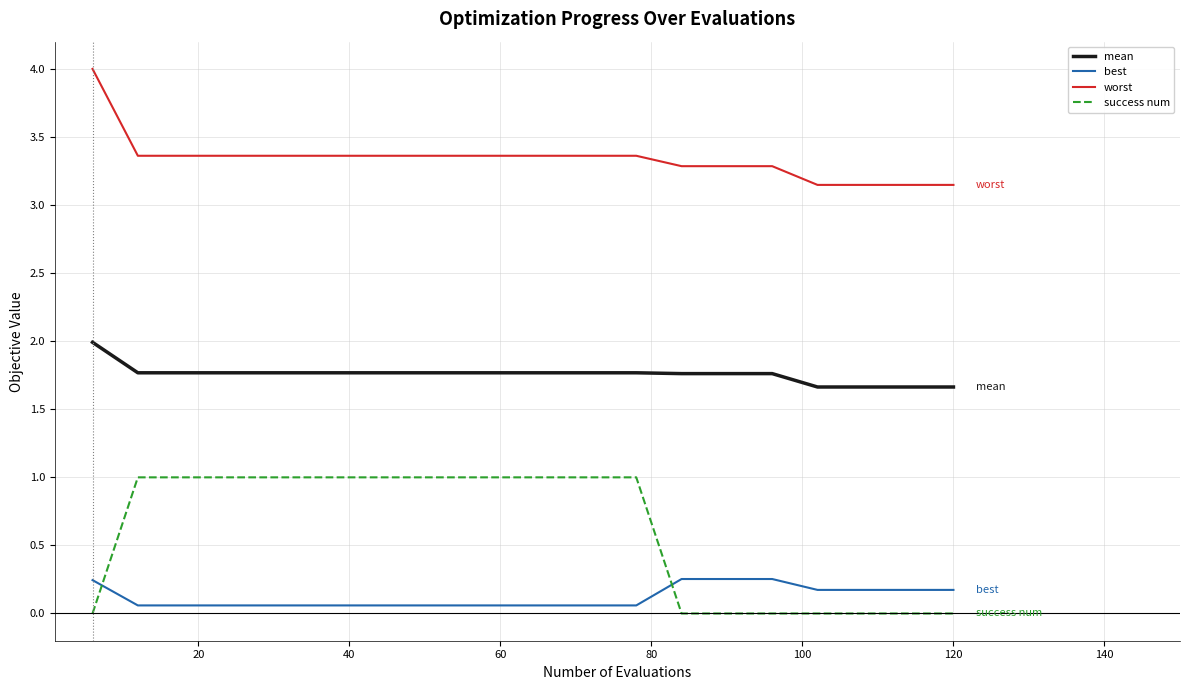

Which series has the largest total across all categories?

worst